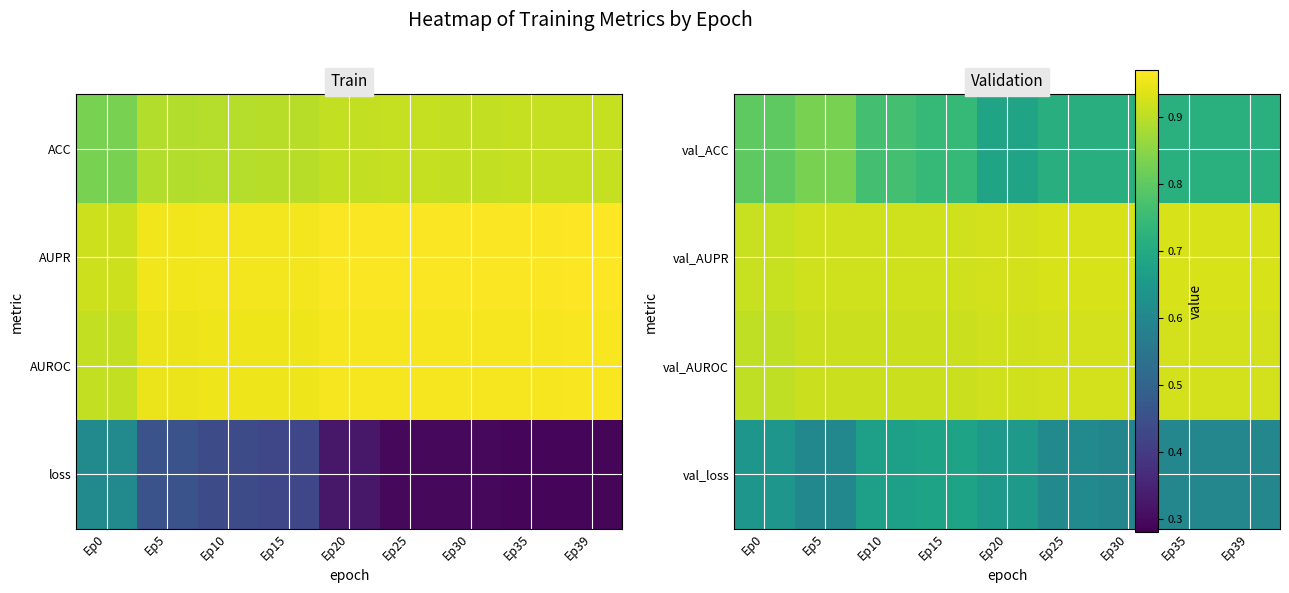

How many data points does each series have?

9